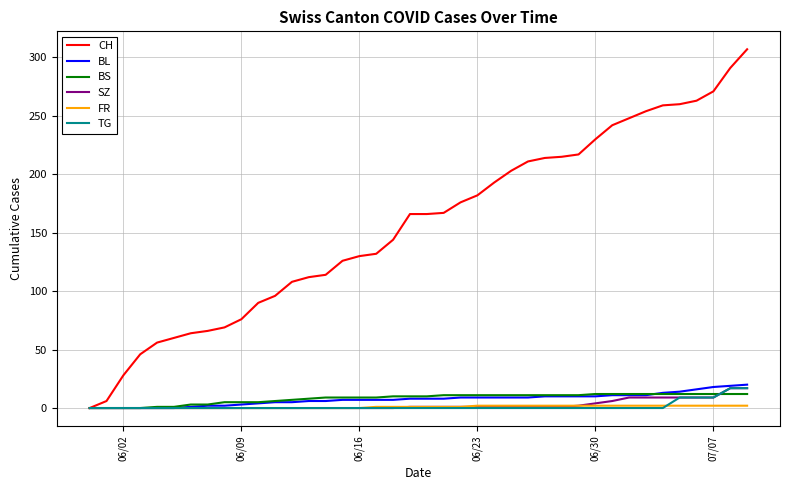

Which series has the largest total across all categories?

CH